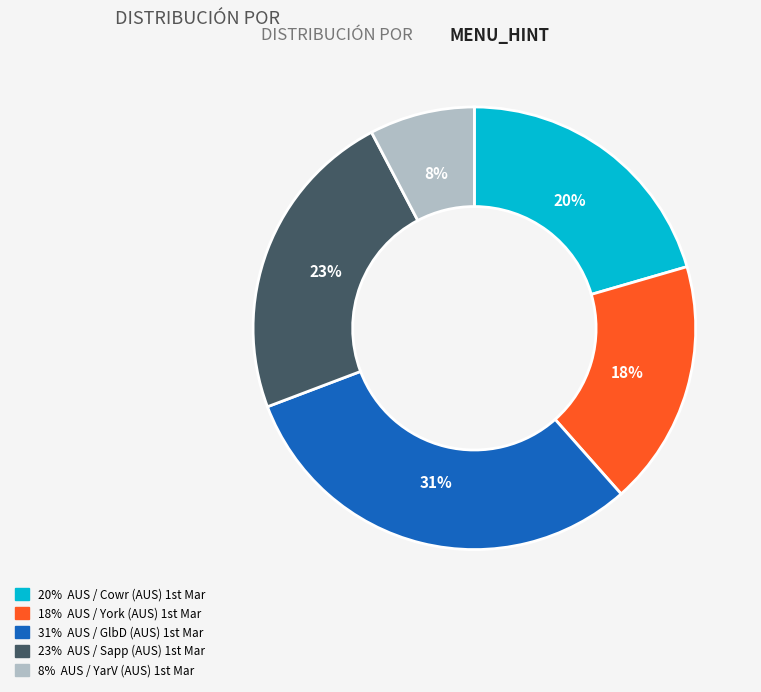

Which slice is the largest?

AUS / GlbD (AUS) 1st Mar